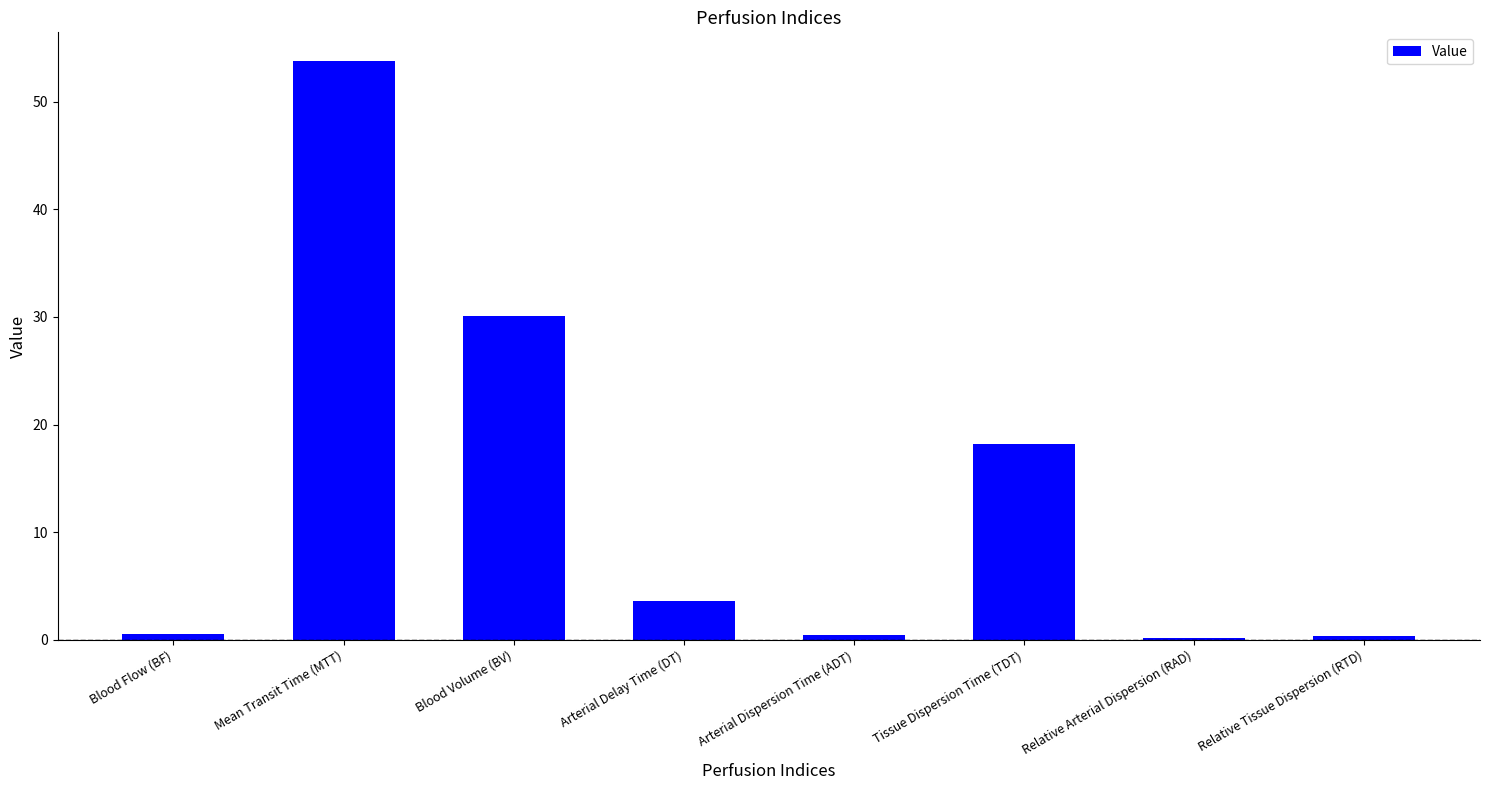

The value at Blood Volume (BV) is 8.2. True or false?

False